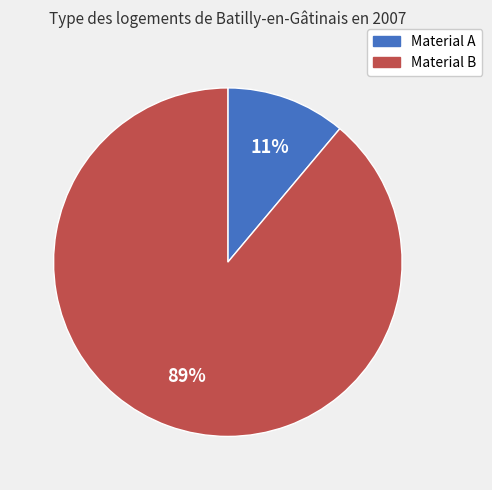

What is the largest slice in the pie chart?

Material B